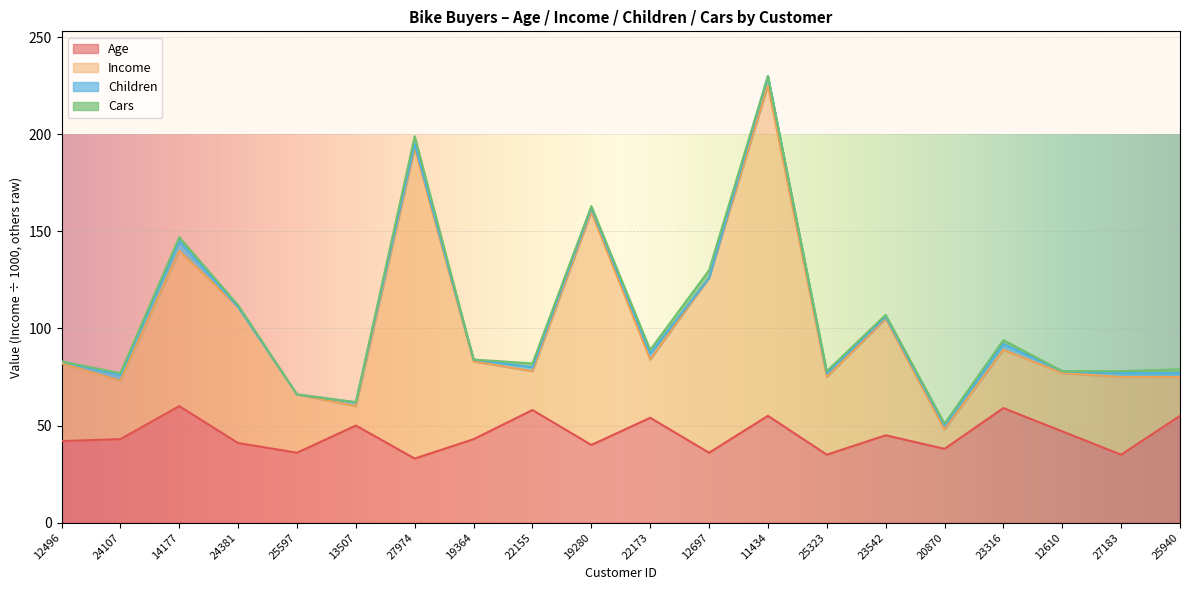

Where is the first local minimum for Income?

24107